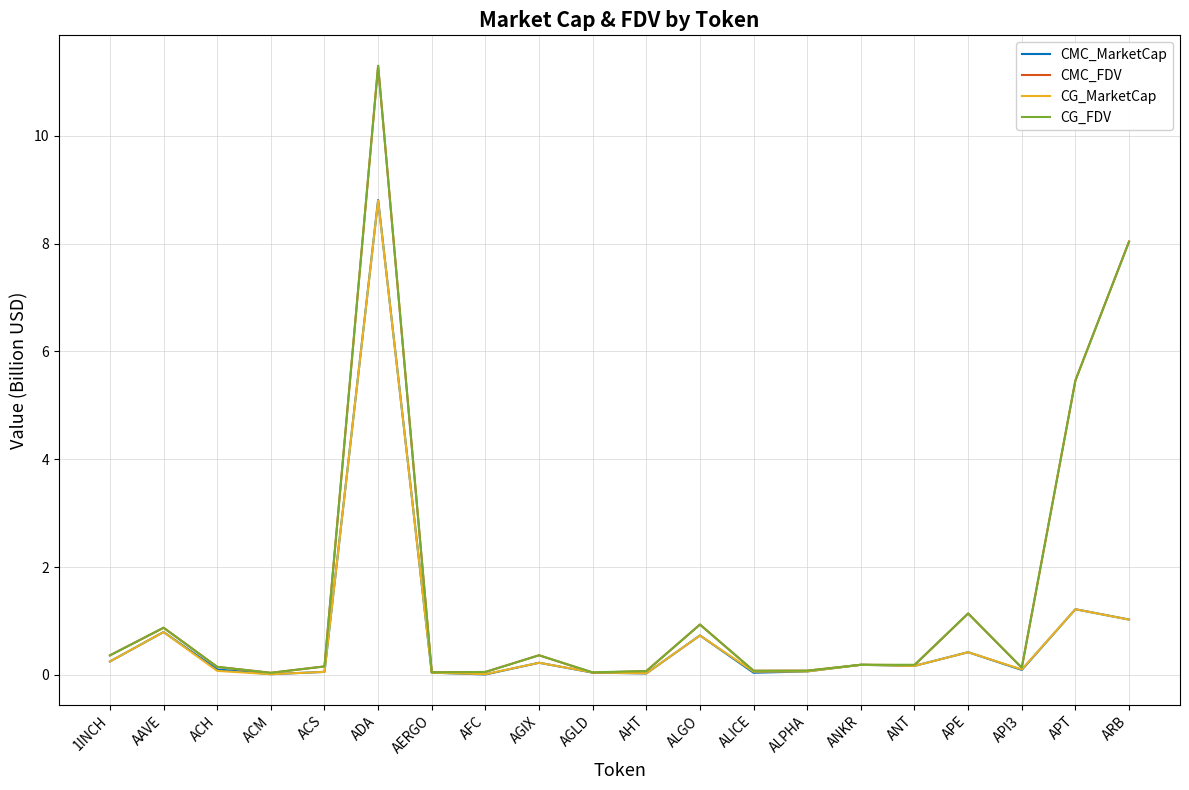

What is the difference between the maximum and minimum values in the CG_MarketCap series?

8.8